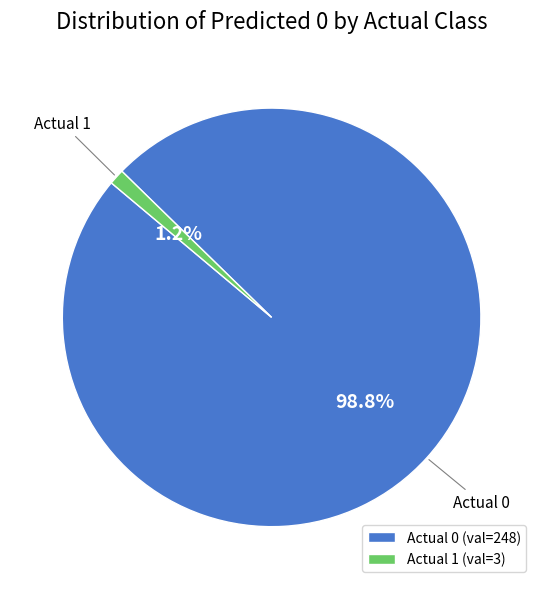

What is the majority slice?

Actual 0